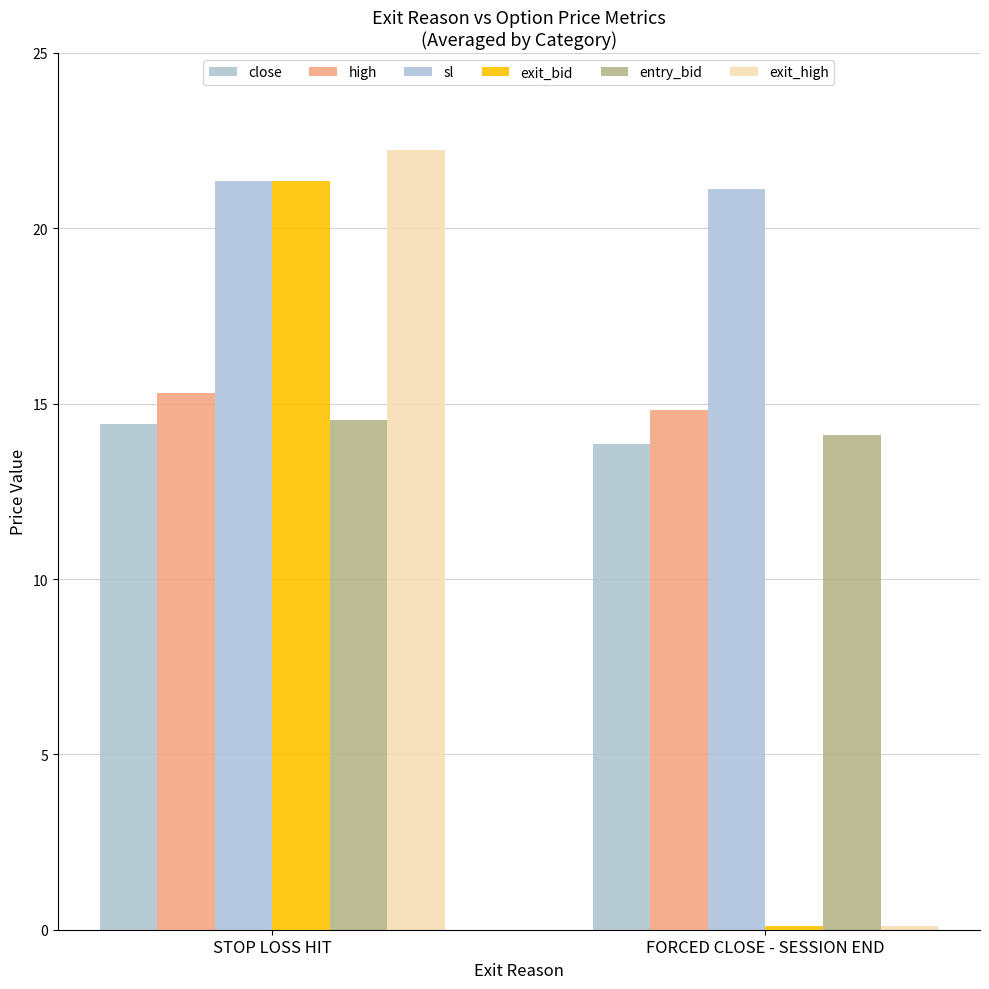

How many series are shown in this chart?

6